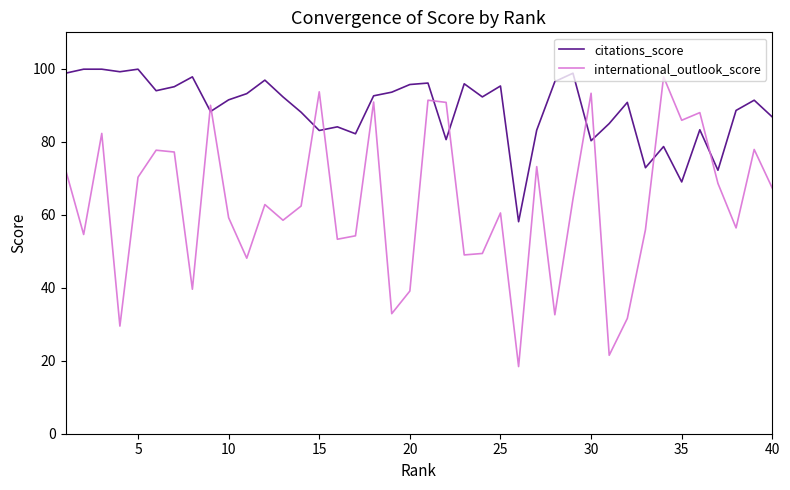

How many times do citations_score and international_outlook_score cross each other?

10